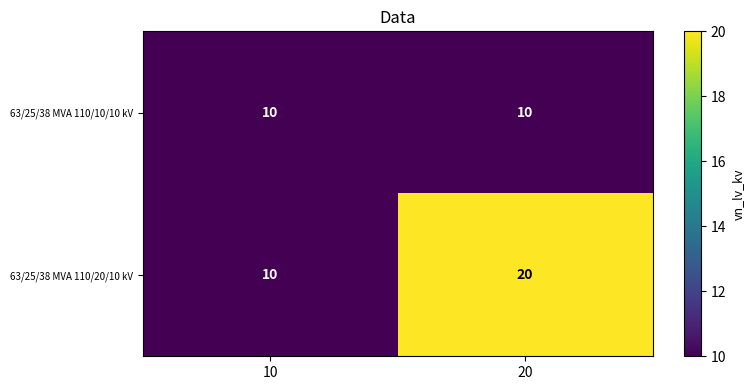

Count the number of data series in this chart.

2